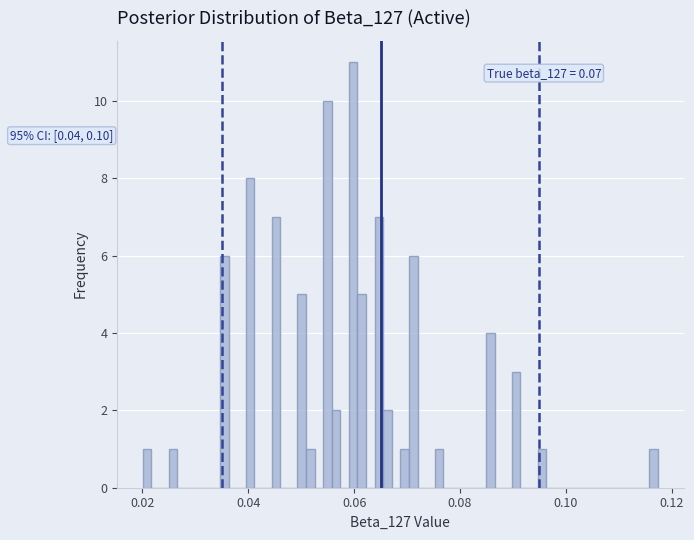

Read against the x-axis, roughly where is the centre of the tallest bar?

0.060